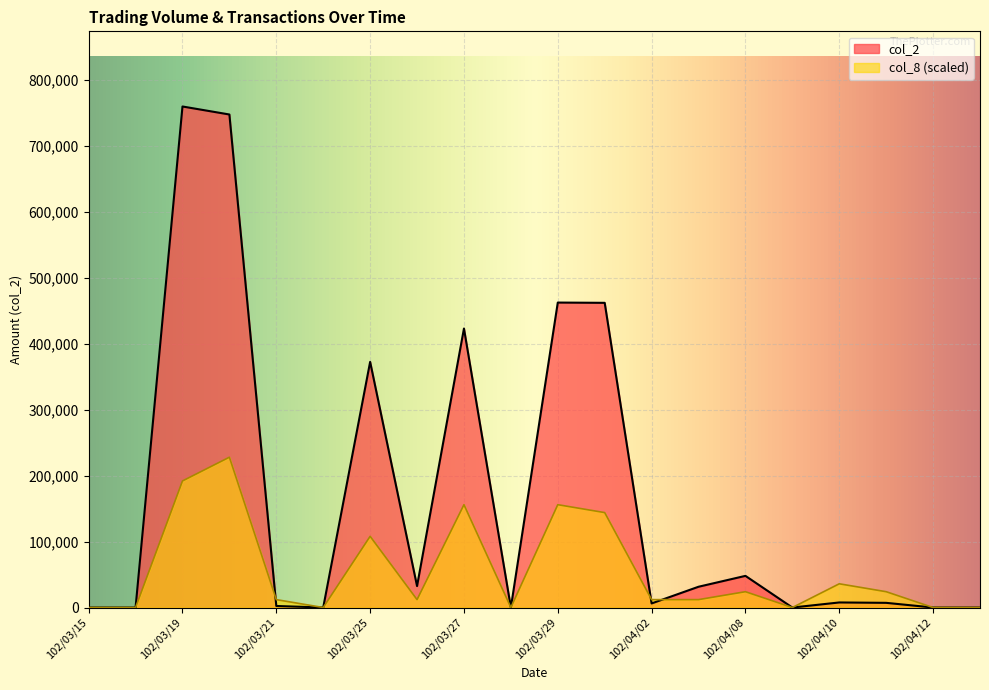

Reading left to right, extract all data points from this chart.

col_2: 102/03/15=0.0	102/03/18=0.0	102/03/19=759700.0	102/03/20=747560.0	102/03/21=2340.0	102/03/22=0.0	102/03/25=372500.0	102/03/26=32500.0	102/03/27=423060.0	102/03/28=0.0	102/03/29=462400.0	102/04/01=462000.0	102/04/02=6200.0	102/04/03=31500.0	102/04/08=48000.0	102/04/09=0.0	102/04/10=7680.0	102/04/11=7100.0	102/04/12=0.0	102/04/15=0.0
col_8: 102/03/15=0.0	102/03/18=0.0	102/03/19=191924.2	102/03/20=227910.0	102/03/21=11995.3	102/03/22=0.0	102/03/25=107957.4	102/03/26=11995.3	102/03/27=155938.4	102/03/28=0.0	102/03/29=155938.4	102/04/01=143943.2	102/04/02=11995.3	102/04/03=11995.3	102/04/08=23990.5	102/04/09=0.0	102/04/10=35985.8	102/04/11=23990.5	102/04/12=0.0	102/04/15=0.0